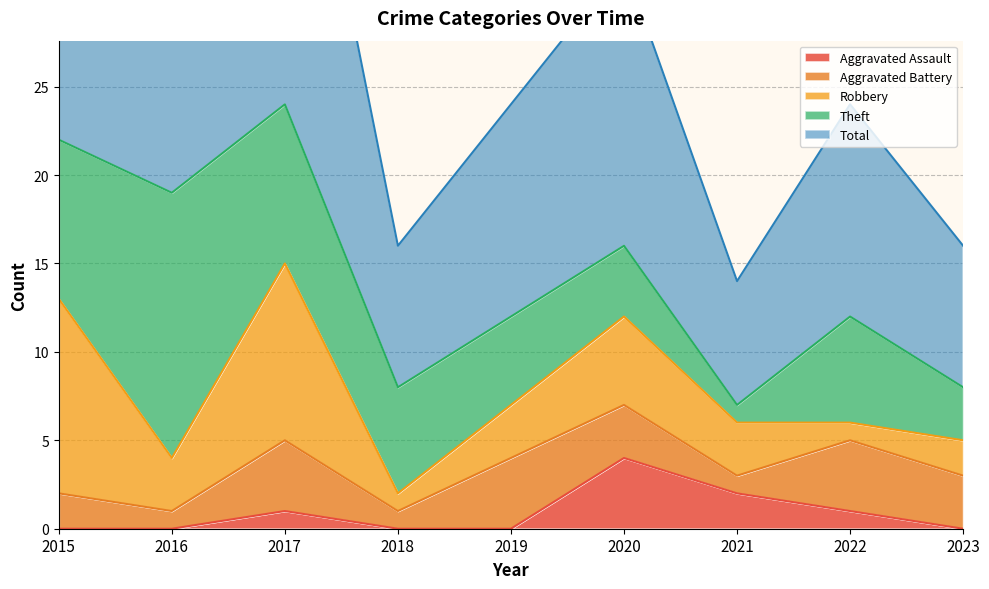

The Total series shows 7 at 2021. True or false?

True